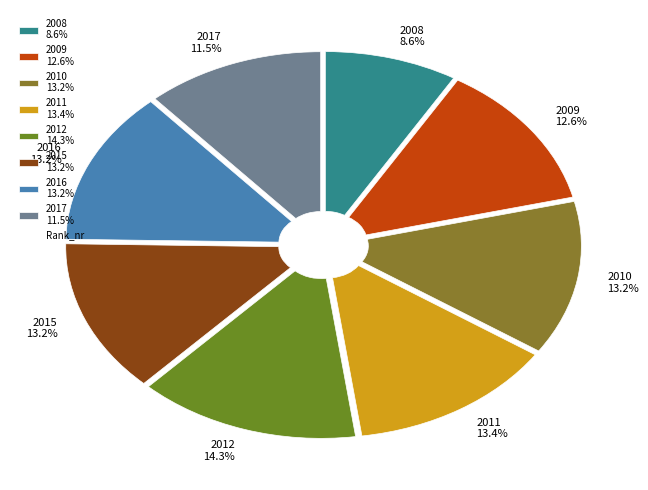

Is it true that 2011 is 3% of the pie?

False